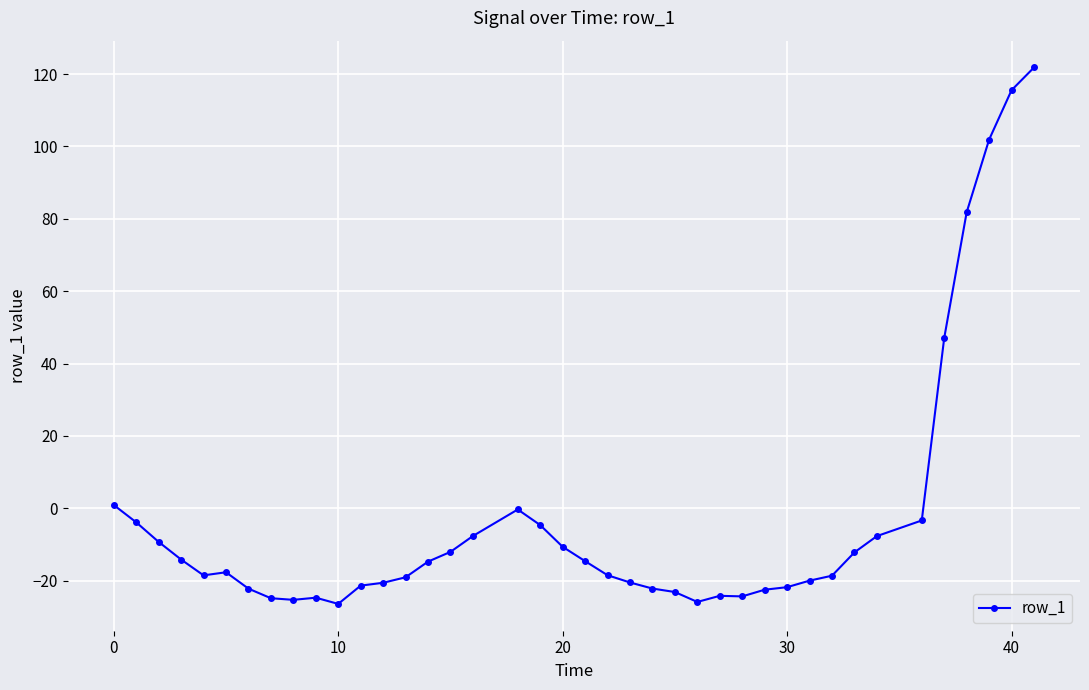

True or false: there are more than 2 points higher than both neighbors.

True